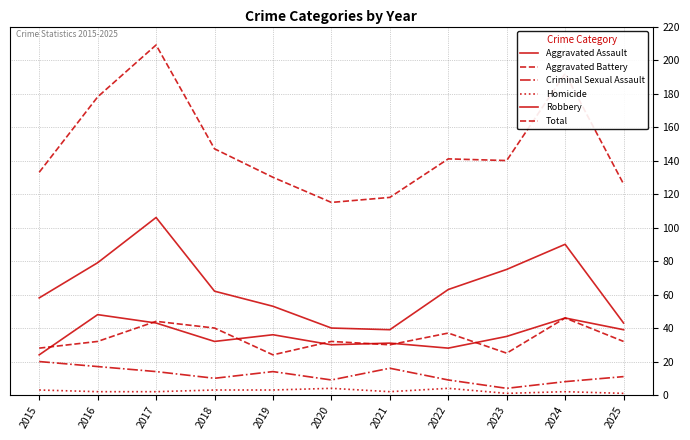

Reading left to right, transcribe all the data shown in this chart.

Aggravated Assault: 2015=24	2016=48	2017=43	2018=32	2019=36	2020=30	2021=31	2022=28	2023=35	2024=46	2025=39
Aggravated Battery: 2015=28	2016=32	2017=44	2018=40	2019=24	2020=32	2021=30	2022=37	2023=25	2024=46	2025=32
Criminal Sexual Assault: 2015=20	2016=17	2017=14	2018=10	2019=14	2020=9	2021=16	2022=9	2023=4	2024=8	2025=11
Homicide: 2015=3	2016=2	2017=2	2018=3	2019=3	2020=4	2021=2	2022=4	2023=1	2024=2	2025=1
Robbery: 2015=58	2016=79	2017=106	2018=62	2019=53	2020=40	2021=39	2022=63	2023=75	2024=90	2025=43
Total: 2015=133	2016=178	2017=209	2018=147	2019=130	2020=115	2021=118	2022=141	2023=140	2024=192	2025=126